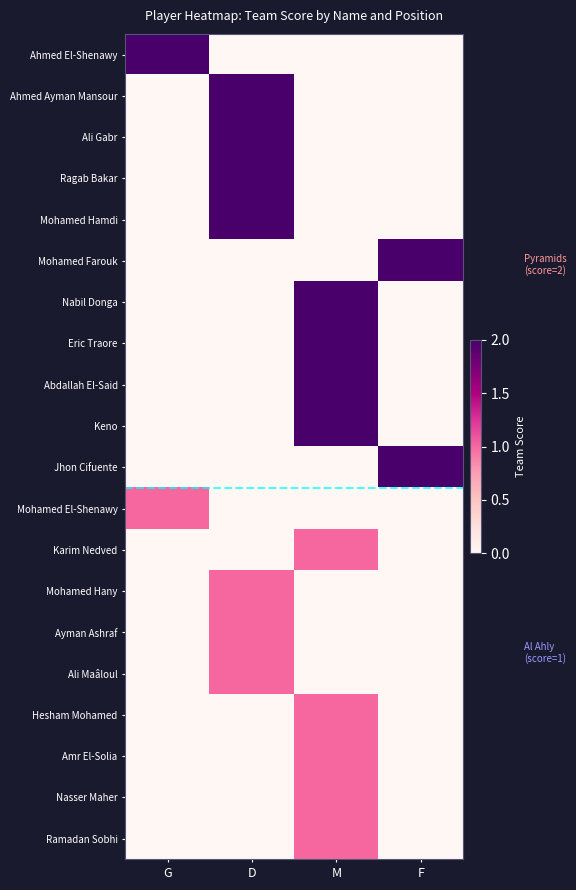

What is the total value across all series at G?

3